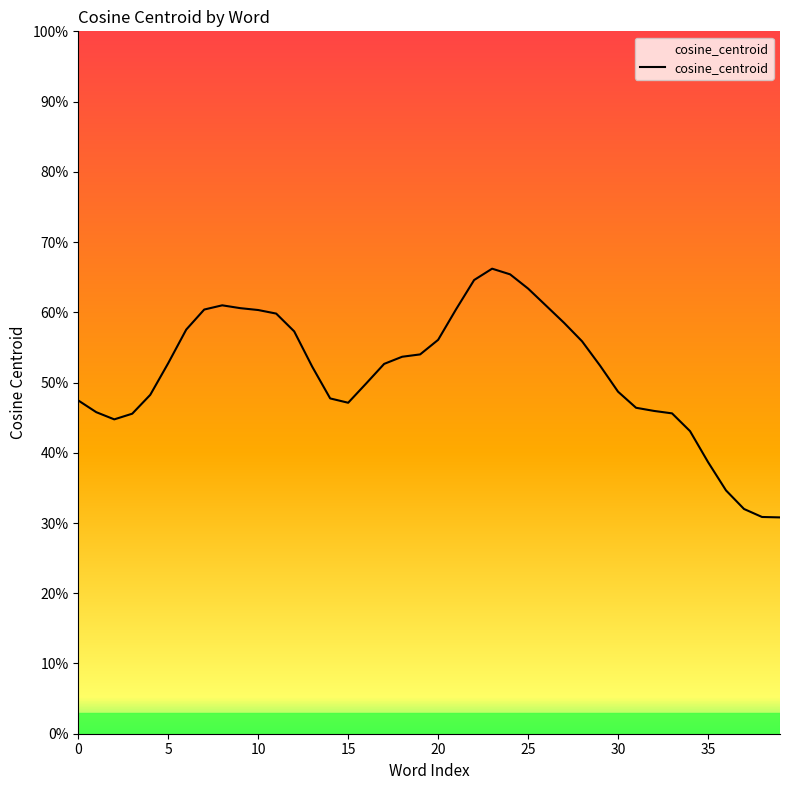

The value at 10 is 0.7. True or false?

False